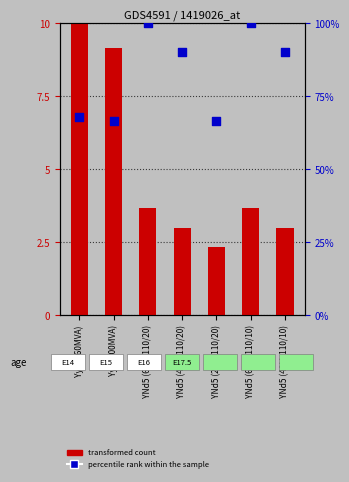

At how many categories does at least one series exceed 7?

6